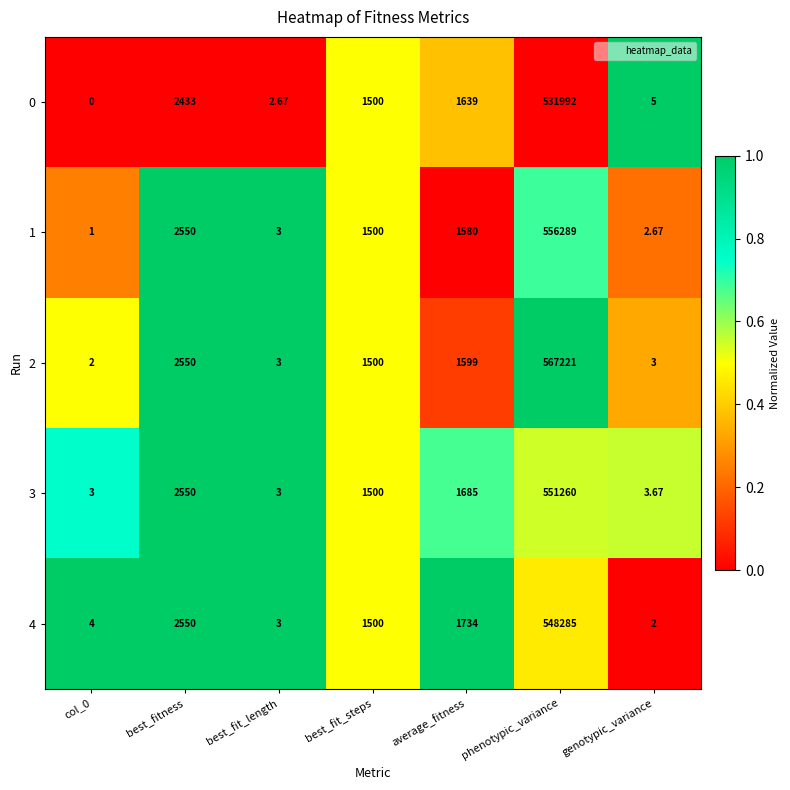

At how many categories does at least one series exceed 0?

7